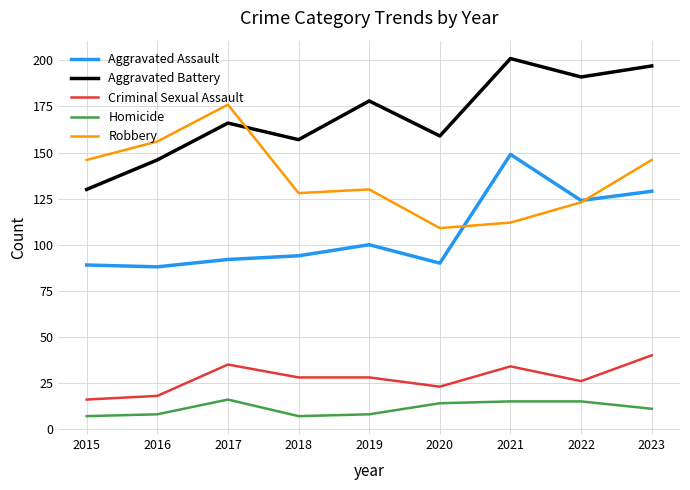

At how many categories does at least one series exceed 38?

9